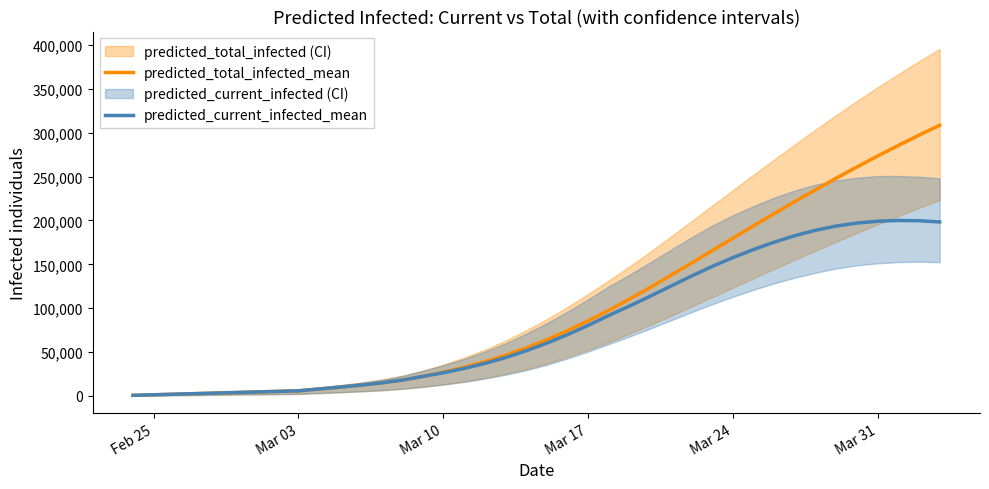

True or false: predicted_current_infected_mean and predicted_total_infected_mean intersect in this chart.

False